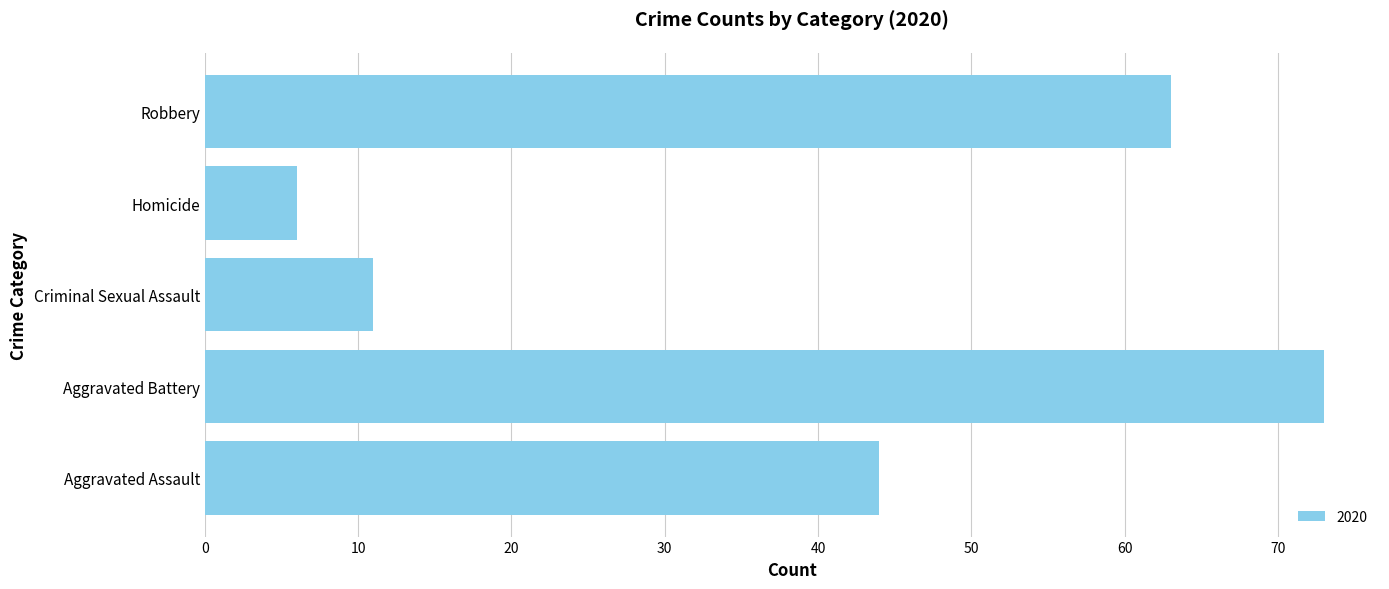

Between Robbery and Criminal Sexual Assault, which is larger?

Robbery